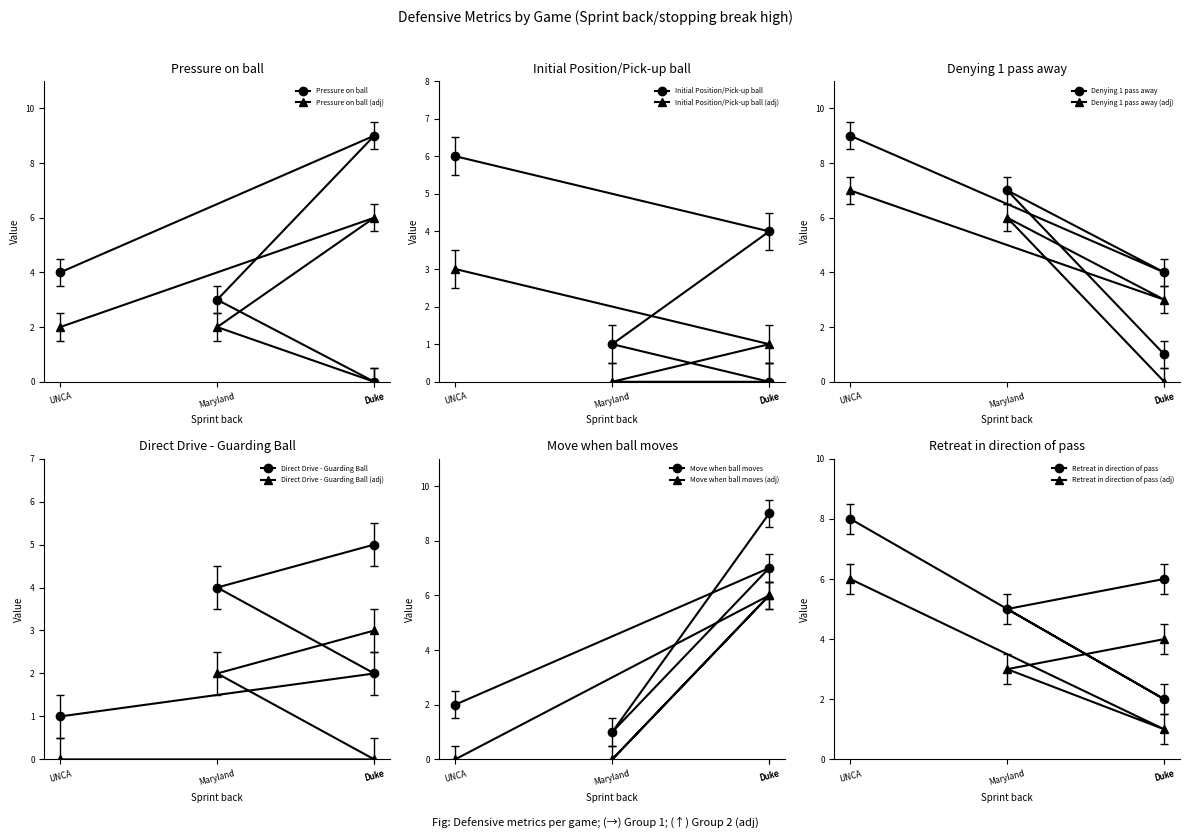

Which series has the widest spread of values?

Pressure on ball